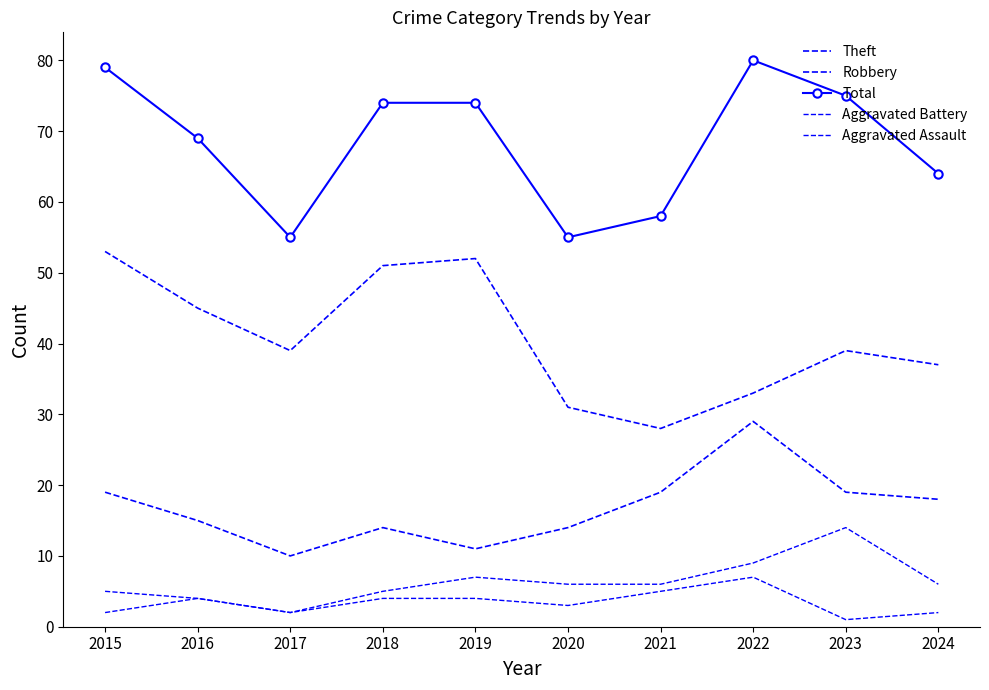

How many data points in Robbery are above 18?

4